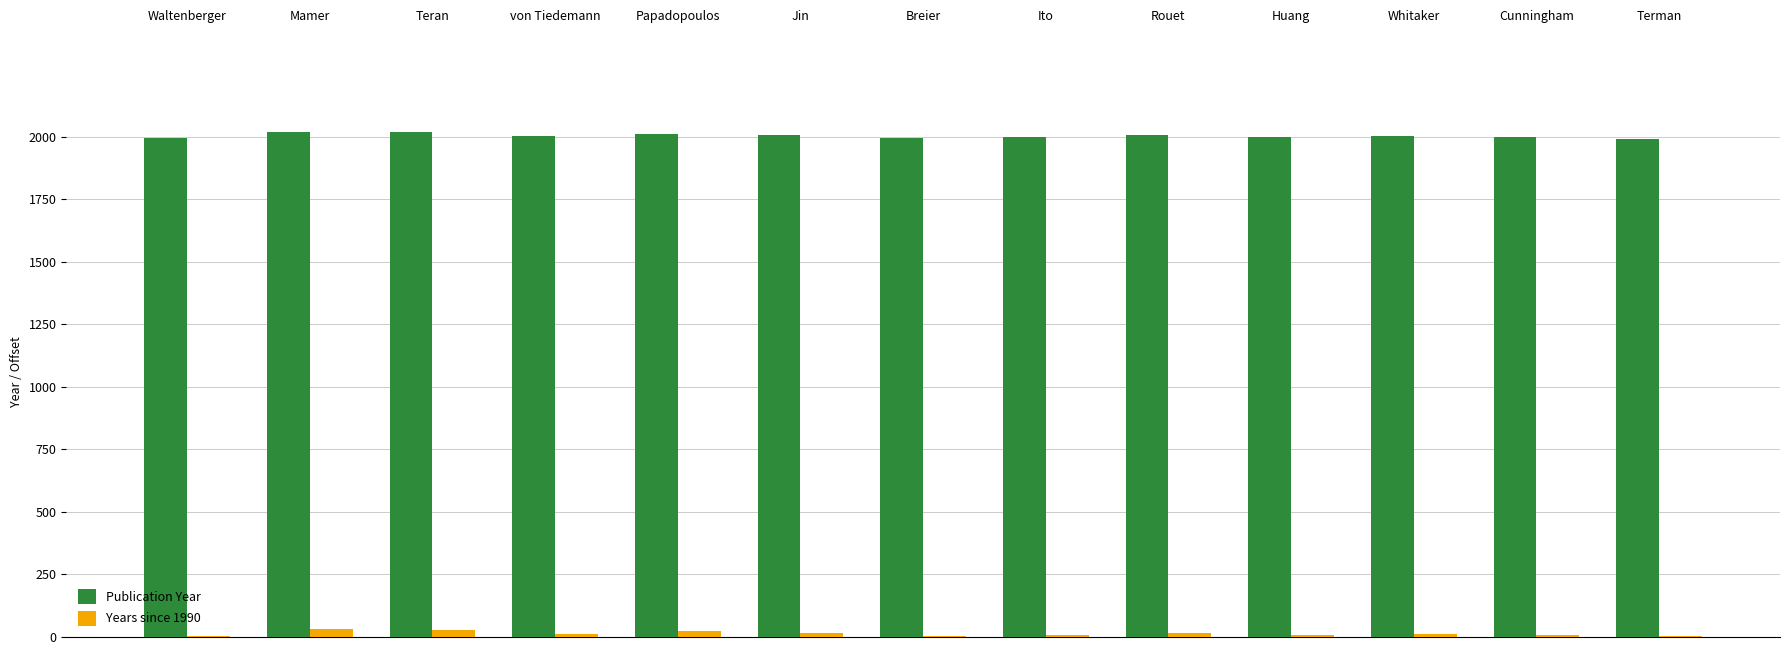

How many groups of bars are there?

13